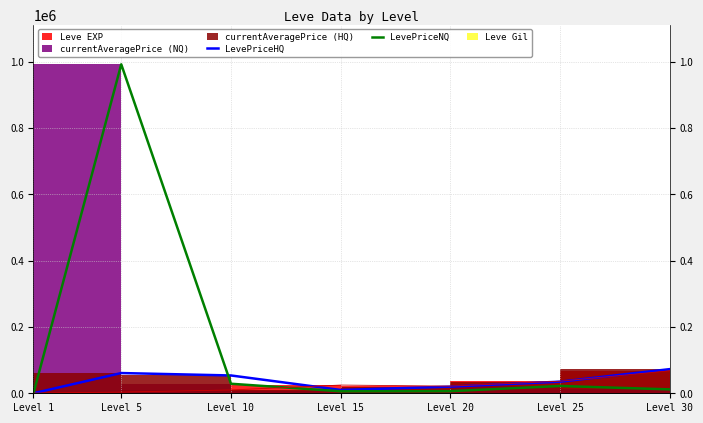

How many categories are shown in the chart?

7